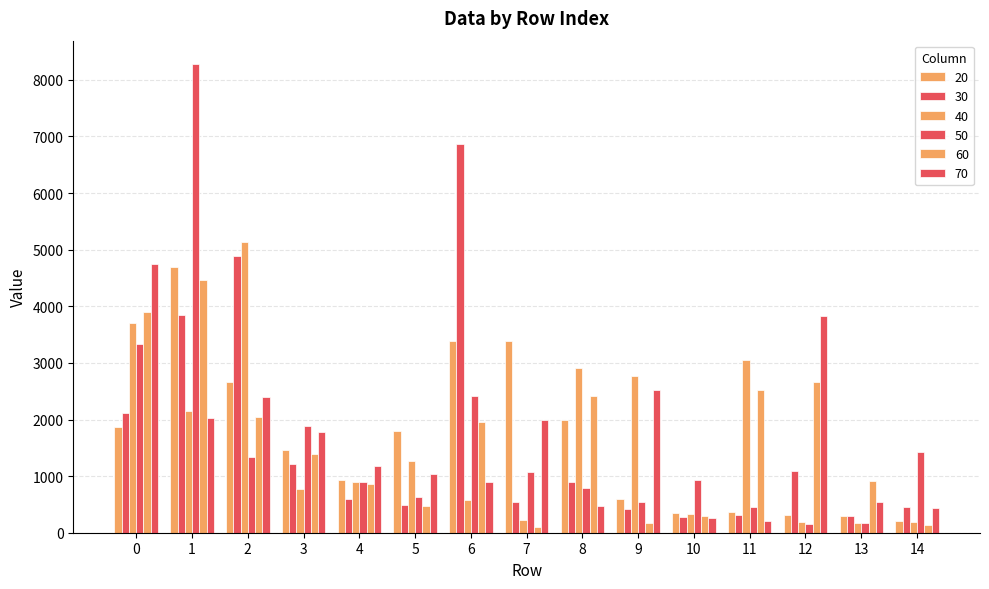

How many bars are there in total?

90